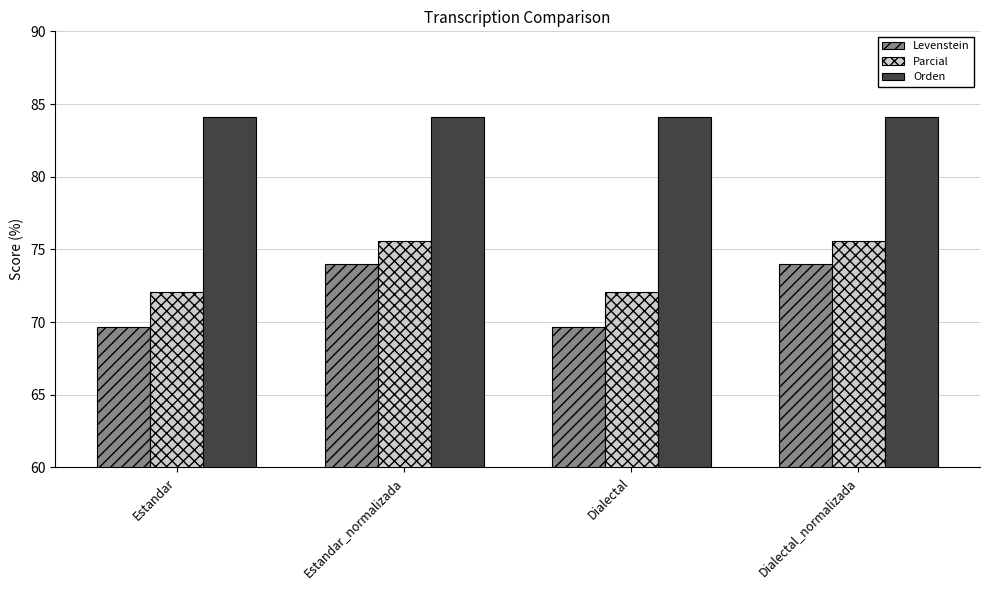

True or false: Parcial has a value of 75.6 at Estandar_normalizada.

True